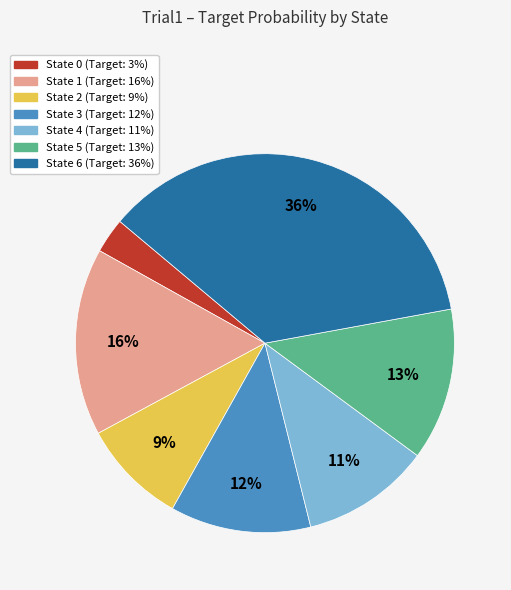

Which category has the biggest portion of the pie?

State 6